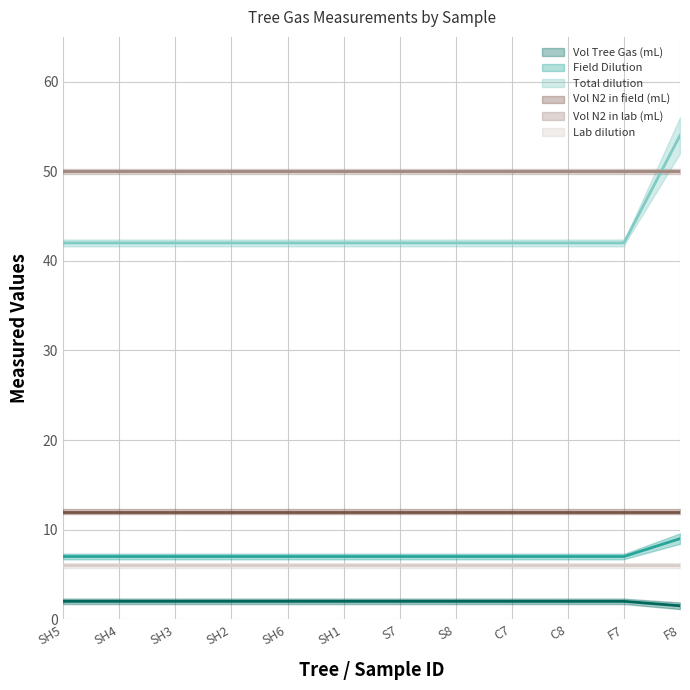

At F8, list the series in order from smallest to largest.

Vol Tree Gas (mL), Lab dilution, Field Dilution, Vol N2 in field (mL), Vol N2 in lab (mL), Total dilution